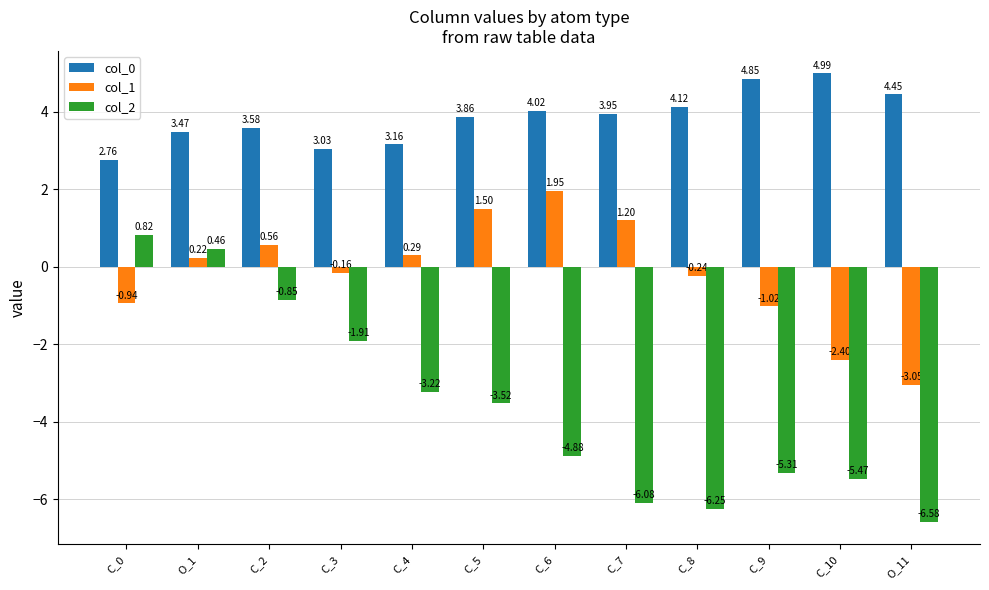

What is the sum of the col_0 values at C_8 and C_0?

6.9